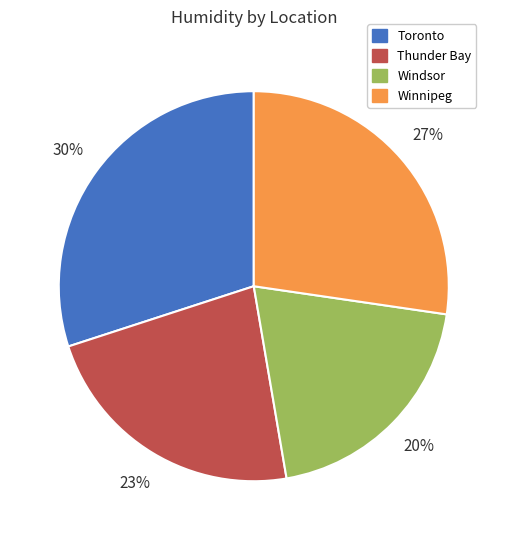

True or false: Toronto accounts for 15% of the total.

False